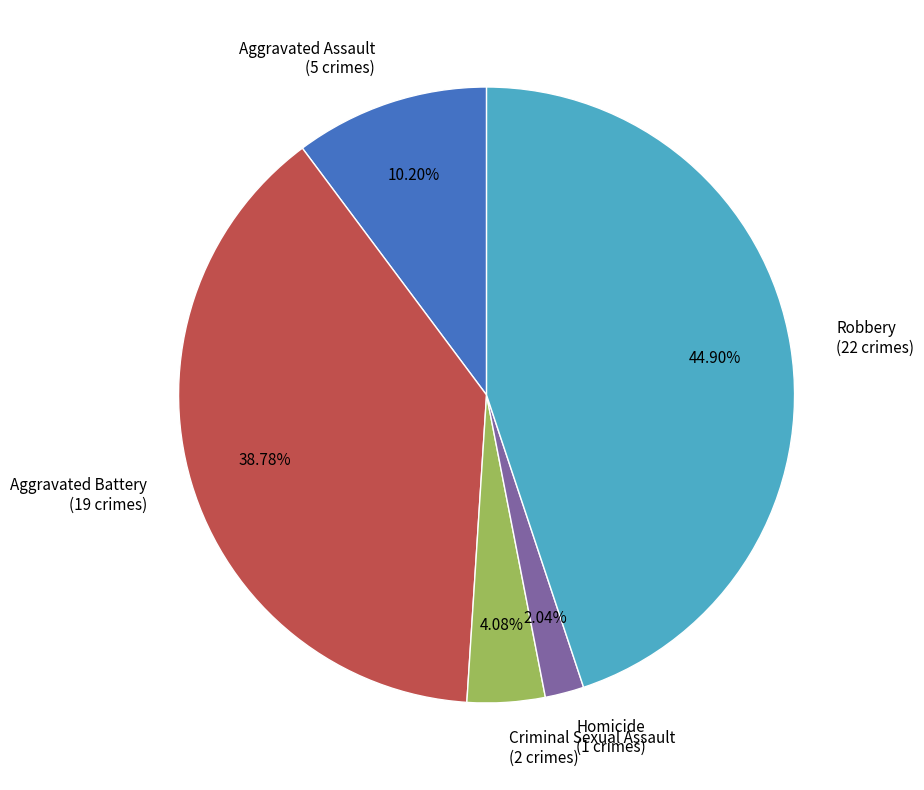

To the nearest percent, what is the difference between the largest and smallest slice percentages?

43%